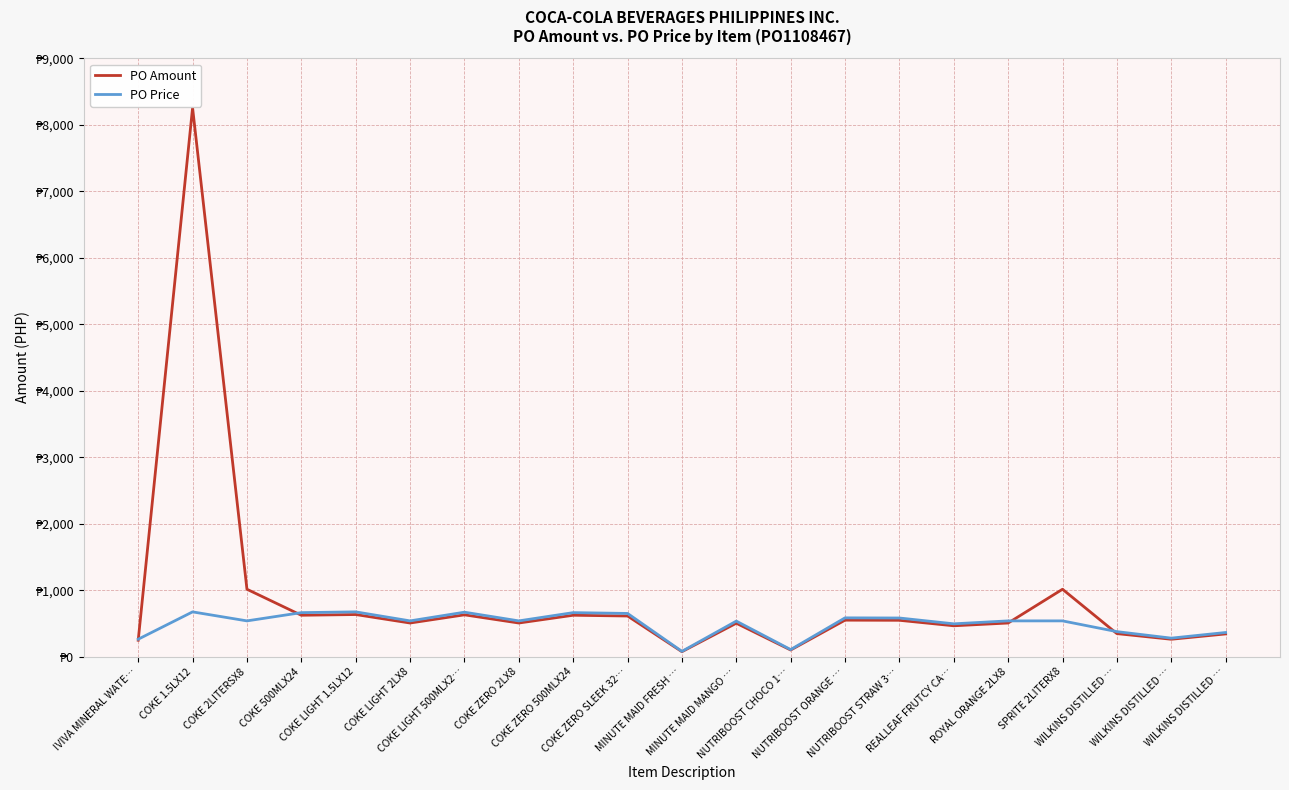

How many interior local valleys does the PO Amount series have?

7